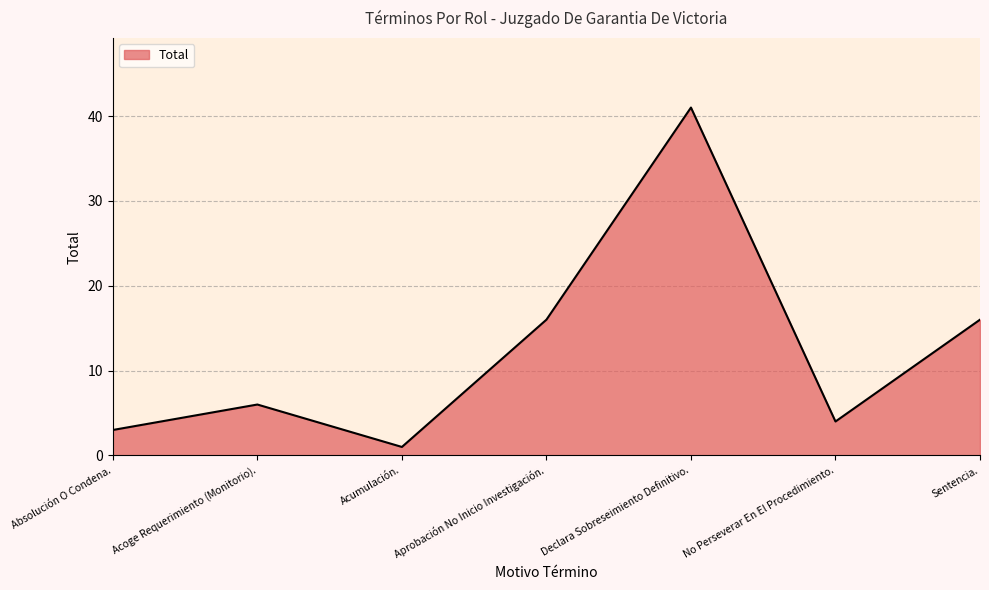

What is the change in value from Absolución O Condena. to No Perseverar En El Procedimiento.?

+1